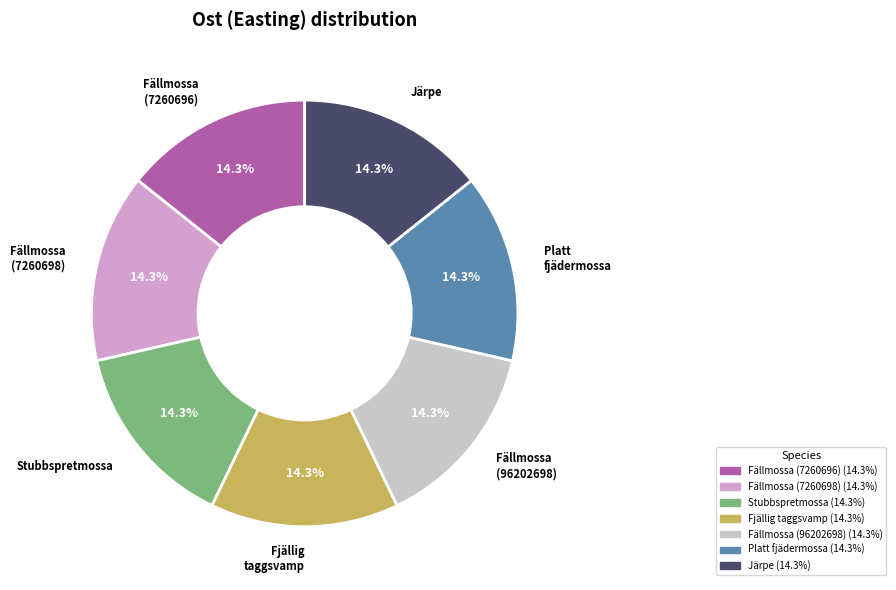

Does Fällmossa (7260698) account for over 50% of the chart?

No